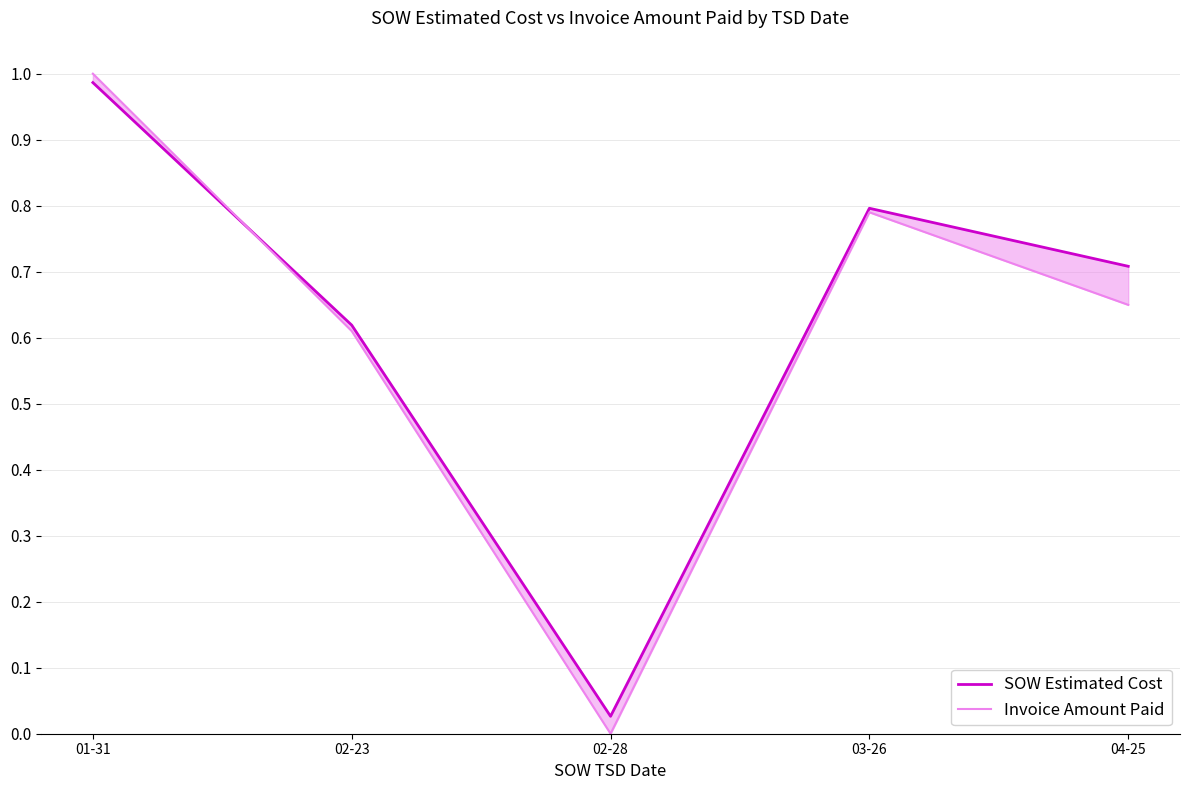

What is the label of the 2nd point from the left?

02-23